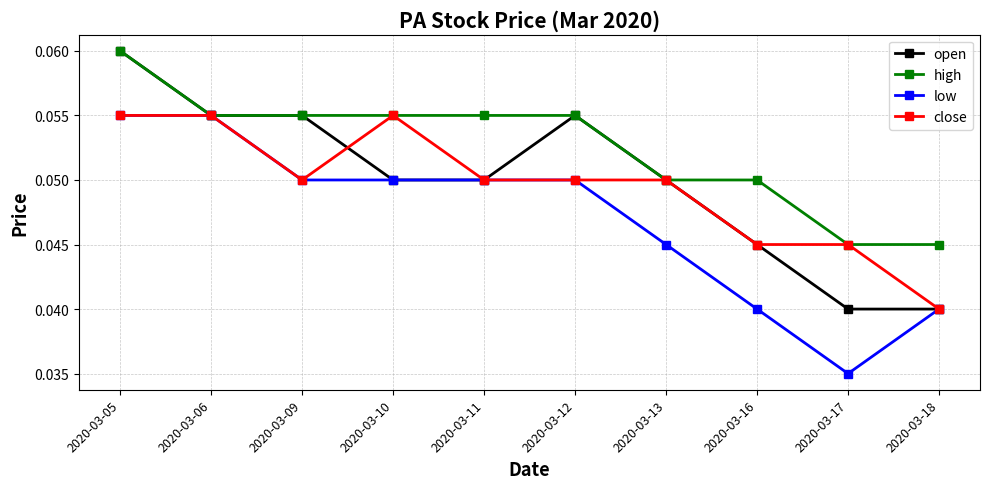

Where is low nearest to the value 0?

2020-03-17